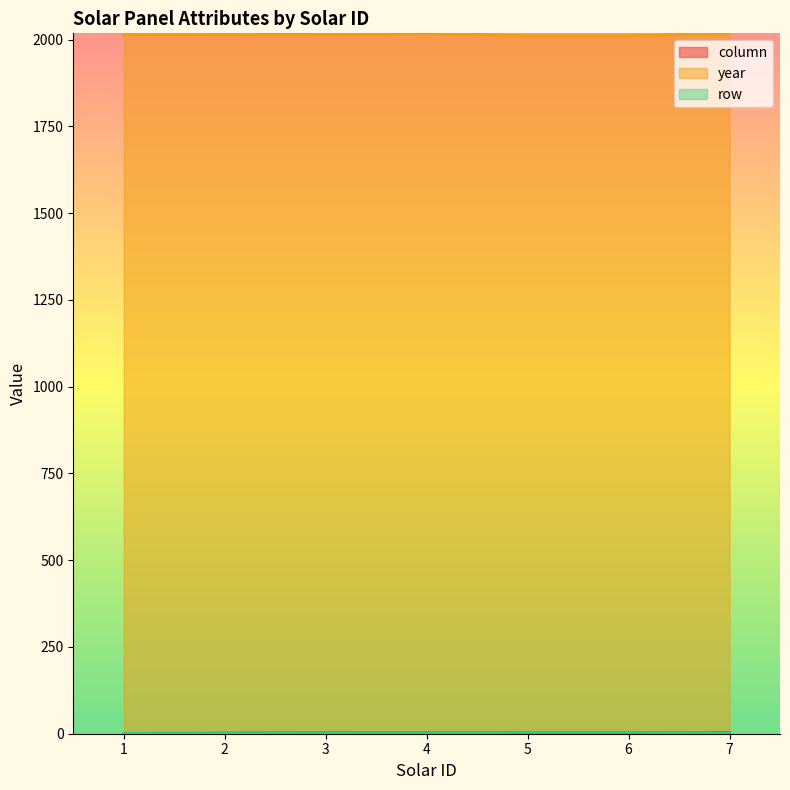

True or false: column has more than 0 points higher than both neighbors.

False